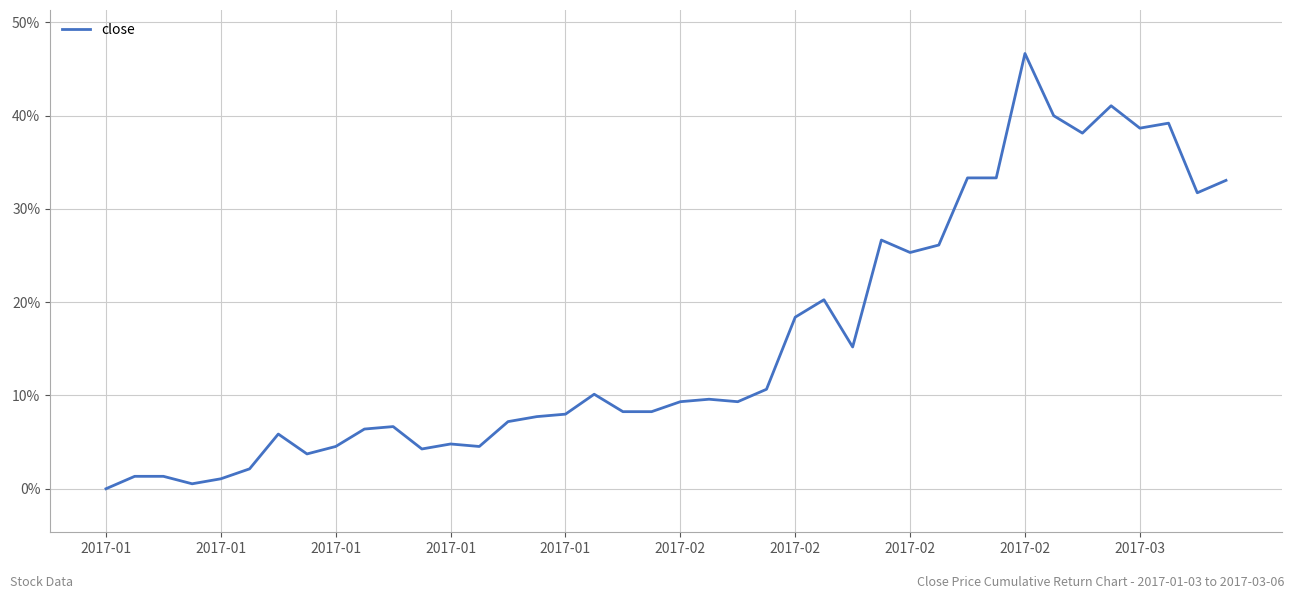

What is the greatest value displayed?

46.7